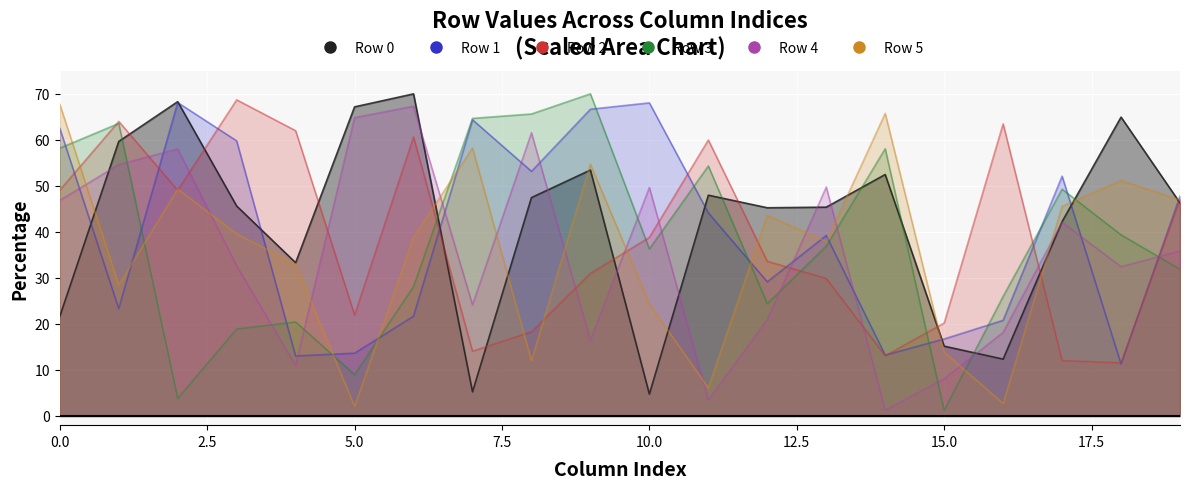

What is the sum of all Row 4 values?

698.9